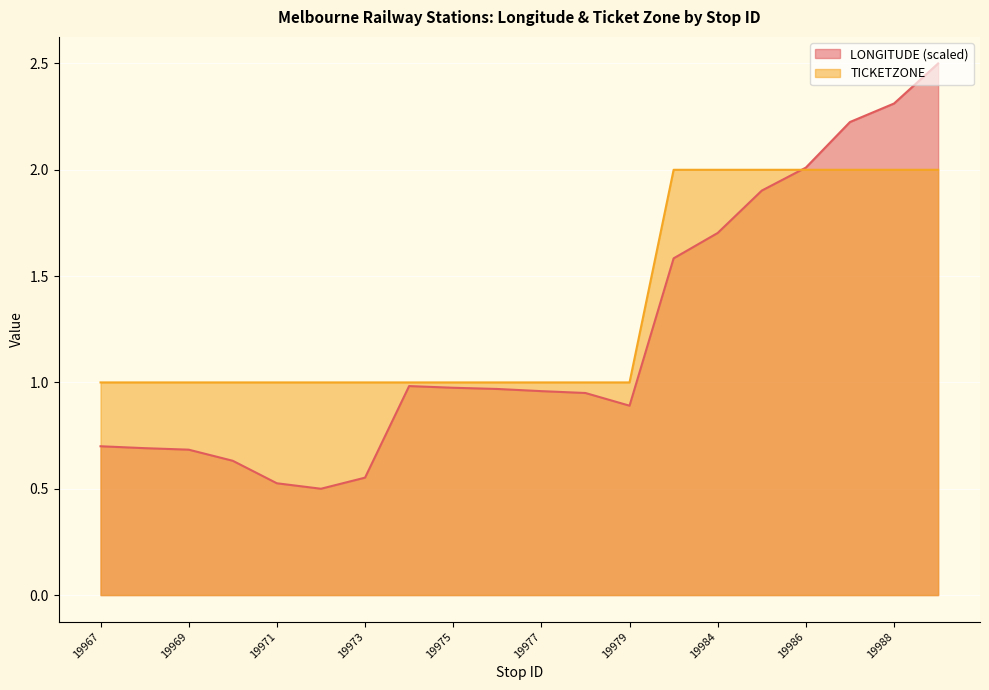

Rank the categories by LONGITUDE value from highest to lowest.

19989, 19988, 19987, 19986, 19985, 19984, 19983, 19974, 19975, 19976, 19977, 19978, 19979, 19967, 19968, 19969, 19970, 19973, 19971, 19972